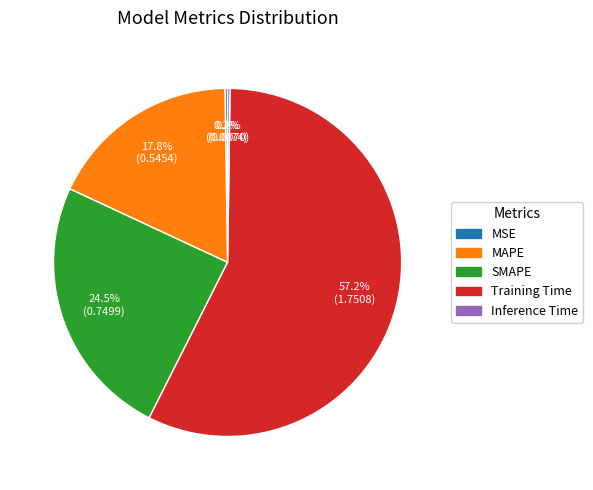

Does MAPE account for over 50% of the chart?

No